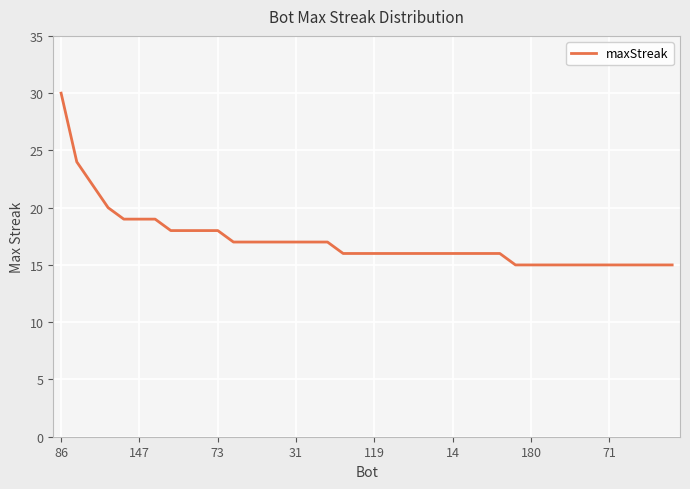

Count the number of data series in this chart.

1